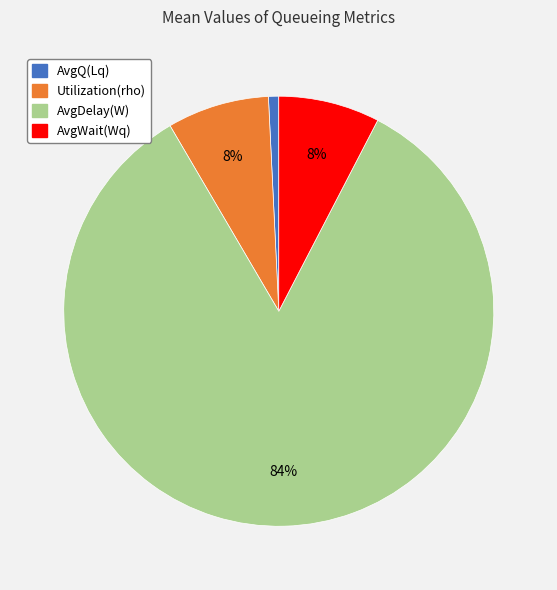

What is the largest slice in the pie chart?

AvgDelay(W)